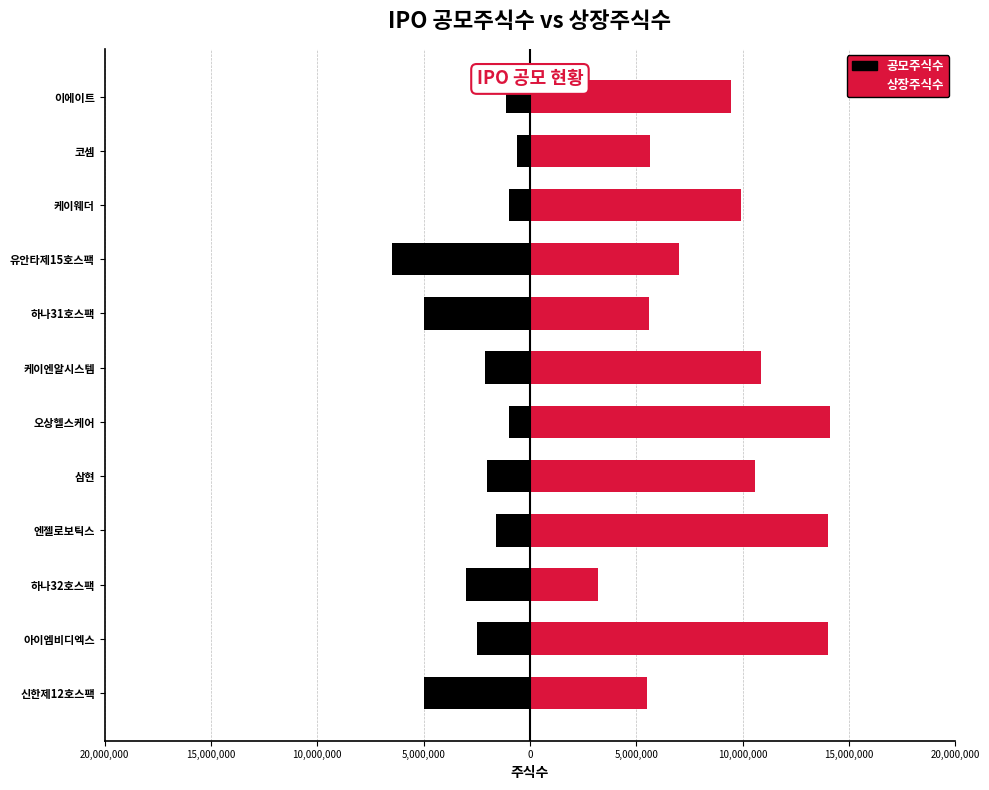

How many data points in 공모주식수 are less than -2000000?

6